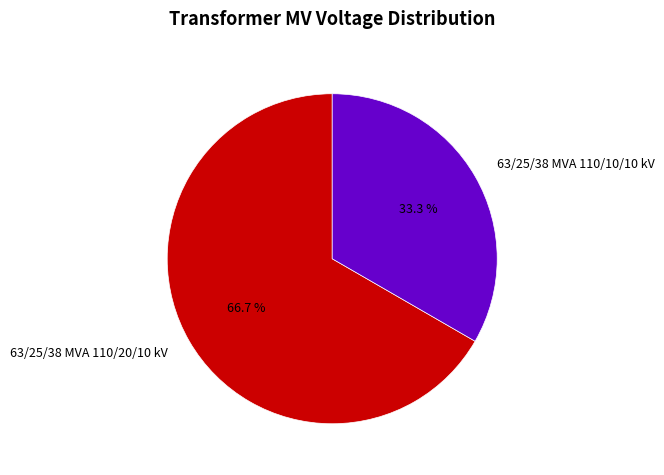

Is there any slice that represents more than half of the pie?

Yes